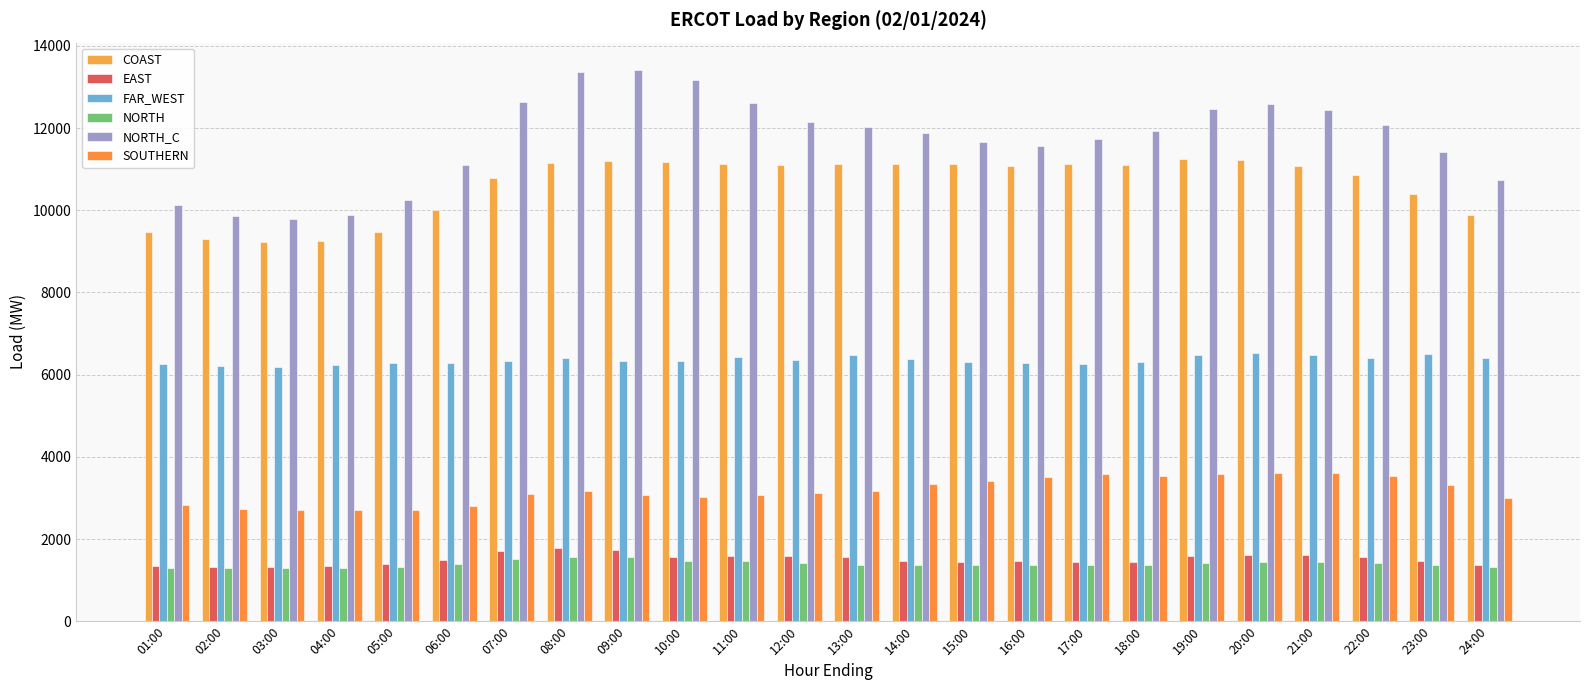

Reading left to right, extract all data points from this chart.

COAST: 01:00=9476.6	02:00=9290.4	03:00=9222.2	04:00=9251.1	05:00=9461.9	06:00=10013.1	07:00=10783.6	08:00=11139.9	09:00=11192.2	10:00=11170.5	11:00=11121.1	12:00=11096.2	13:00=11126.4	14:00=11129.8	15:00=11123.2	16:00=11084.7	17:00=11126.8	18:00=11090.7	19:00=11250.7	20:00=11221.1	21:00=11071.0	22:00=10853.1	23:00=10399.6	24:00=9876.4
EAST: 01:00=1339.1	02:00=1322.3	03:00=1314.9	04:00=1332.8	05:00=1391.2	06:00=1489.5	07:00=1711.1	08:00=1775.1	09:00=1725.8	10:00=1564.1	11:00=1584.0	12:00=1590.2	13:00=1555.5	14:00=1456.0	15:00=1437.2	16:00=1463.5	17:00=1452.1	18:00=1448.6	19:00=1585.3	20:00=1606.1	21:00=1601.7	22:00=1558.2	23:00=1471.7	24:00=1378.6
FAR_WEST: 01:00=6261.8	02:00=6203.8	03:00=6194.9	04:00=6232.0	05:00=6291.7	06:00=6286.8	07:00=6320.6	08:00=6402.3	09:00=6334.2	10:00=6332.2	11:00=6437.9	12:00=6346.8	13:00=6484.3	14:00=6381.8	15:00=6316.0	16:00=6272.4	17:00=6252.8	18:00=6316.8	19:00=6477.2	20:00=6527.4	21:00=6484.6	22:00=6392.9	23:00=6492.3	24:00=6400.7
NORTH: 01:00=1299.6	02:00=1284.5	03:00=1296.1	04:00=1304.4	05:00=1318.5	06:00=1395.9	07:00=1513.6	08:00=1554.0	09:00=1553.7	10:00=1471.8	11:00=1464.2	12:00=1420.4	13:00=1363.8	14:00=1358.5	15:00=1364.6	16:00=1360.7	17:00=1357.9	18:00=1361.5	19:00=1414.5	20:00=1436.6	21:00=1434.7	22:00=1415.0	23:00=1376.4	24:00=1327.2
NORTH_C: 01:00=10130.2	02:00=9868.3	03:00=9792.0	04:00=9884.6	05:00=10239.2	06:00=11090.5	07:00=12644.5	08:00=13363.5	09:00=13407.4	10:00=13156.9	11:00=12616.3	12:00=12141.8	13:00=12036.6	14:00=11884.9	15:00=11664.8	16:00=11556.4	17:00=11735.2	18:00=11933.3	19:00=12467.4	20:00=12584.1	21:00=12448.6	22:00=12069.6	23:00=11409.6	24:00=10727.1
SOUTHERN: 01:00=2818.0	02:00=2740.7	03:00=2707.1	04:00=2694.1	05:00=2699.4	06:00=2802.5	07:00=3101.4	08:00=3159.2	09:00=3079.2	10:00=3024.0	11:00=3061.8	12:00=3109.4	13:00=3171.5	14:00=3329.9	15:00=3416.9	16:00=3505.2	17:00=3576.0	18:00=3534.7	19:00=3592.8	20:00=3609.7	21:00=3615.9	22:00=3521.1	23:00=3315.3	24:00=2995.5